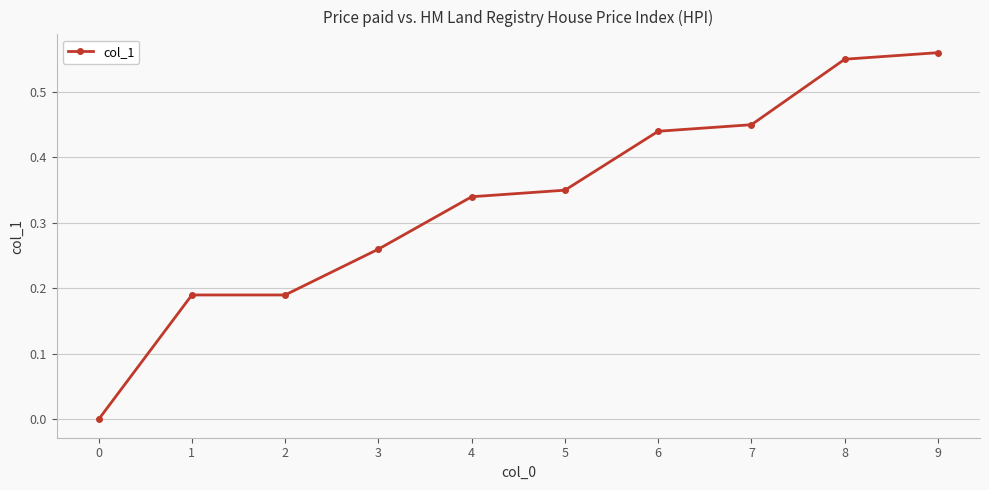

What is the sum of all values?

3.3